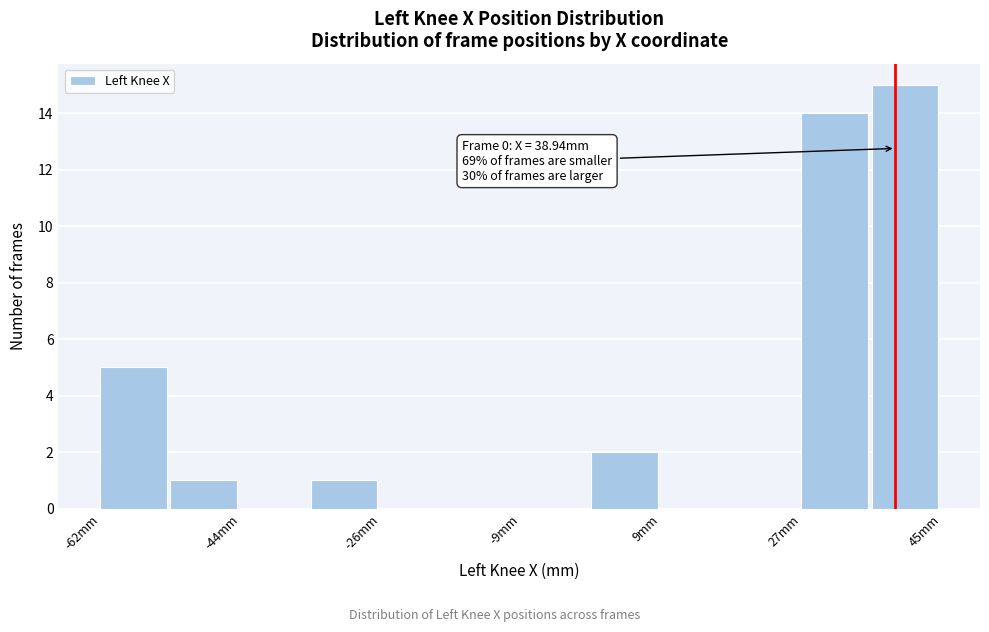

Over which range of the x-axis is the bar tallest?

36 to 44